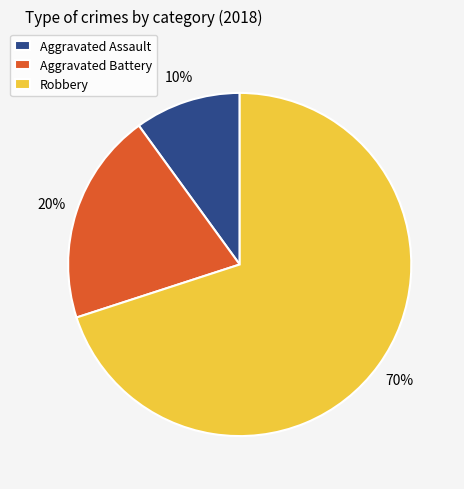

What is the ratio of the value at Aggravated Battery to the value at Robbery?

0.3